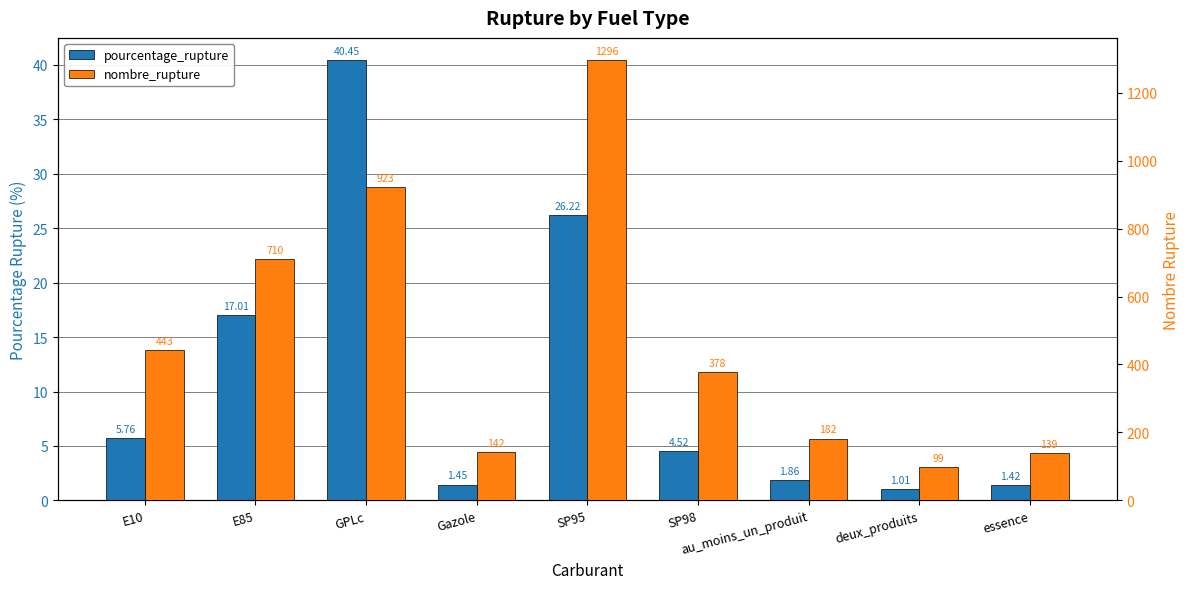

At which label does pourcentage_rupture reach its minimum?

deux_produits